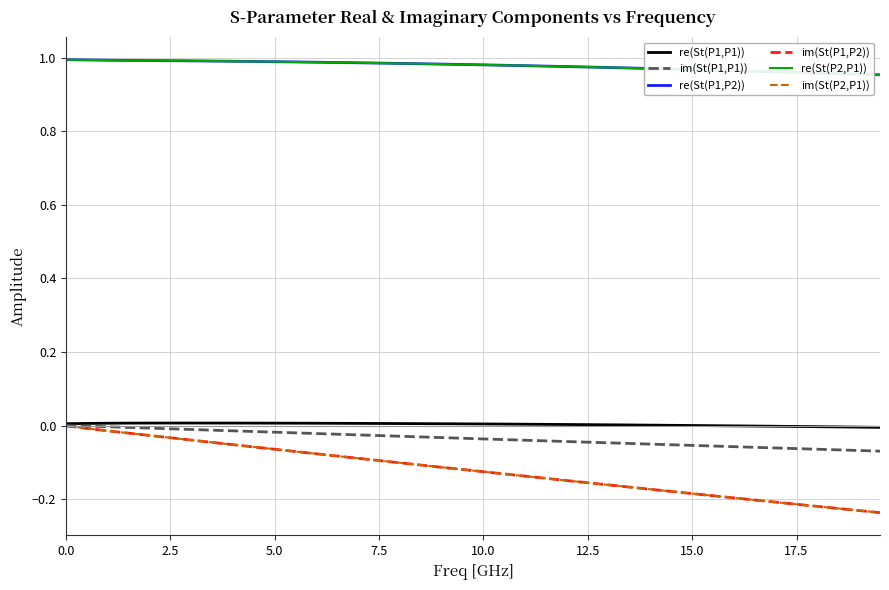

Is this an area chart (filled region under the line)?

No